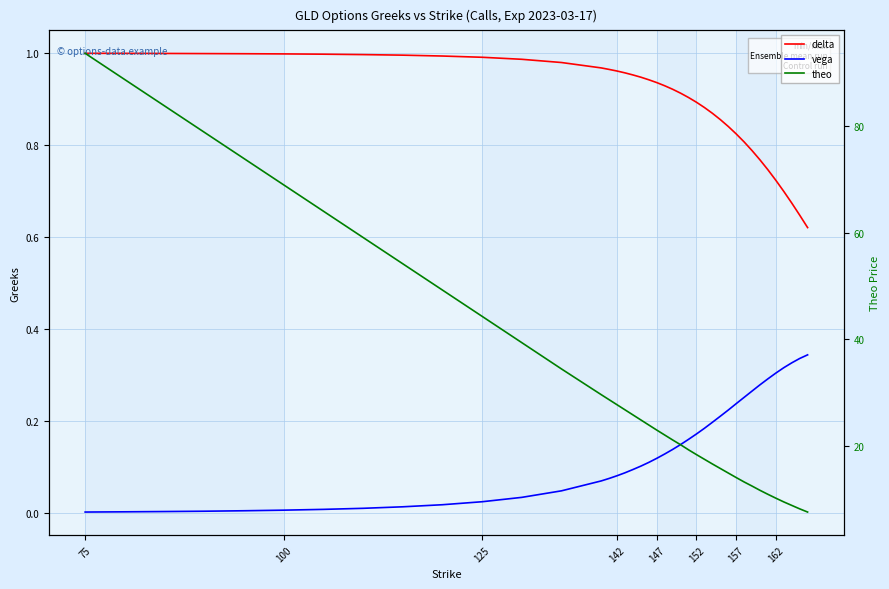

At which category does the chart reach its peak across all series?

75